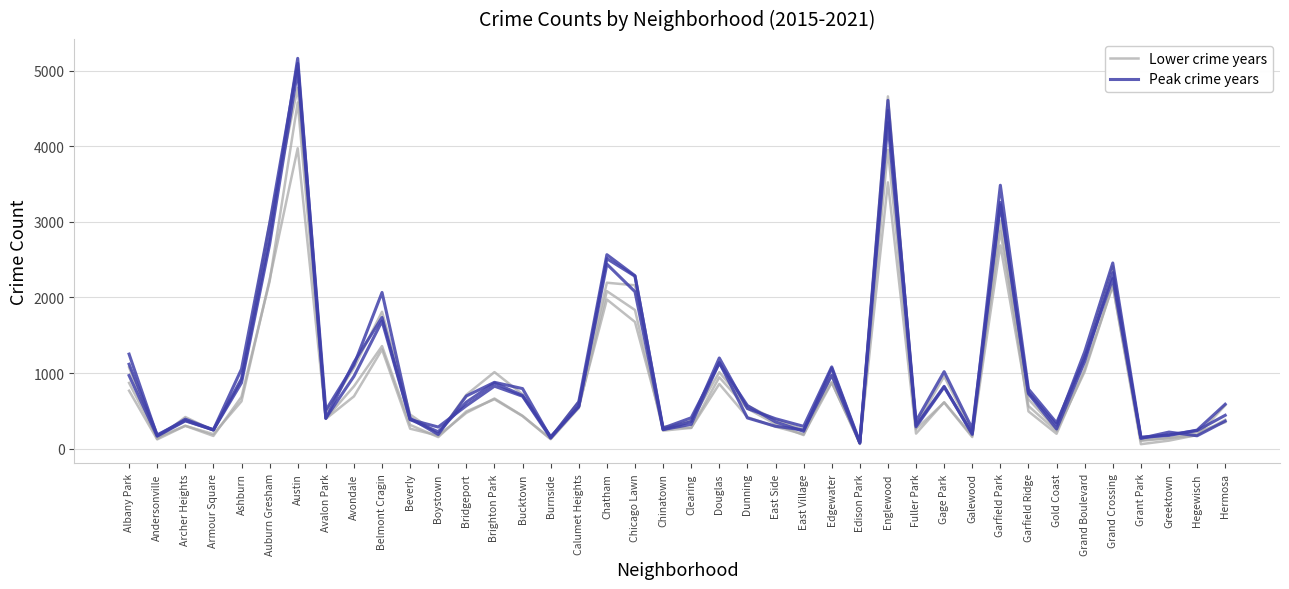

At which category is the sum across all series the highest?

Austin